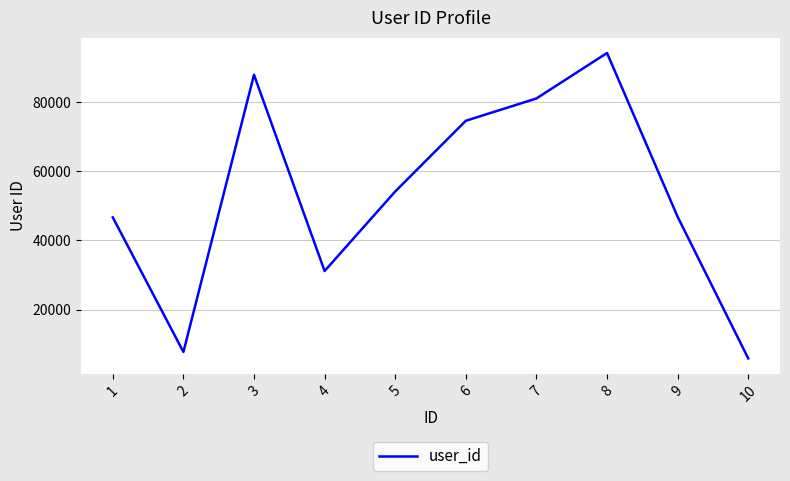

What is the maximum value shown in the chart?

94204